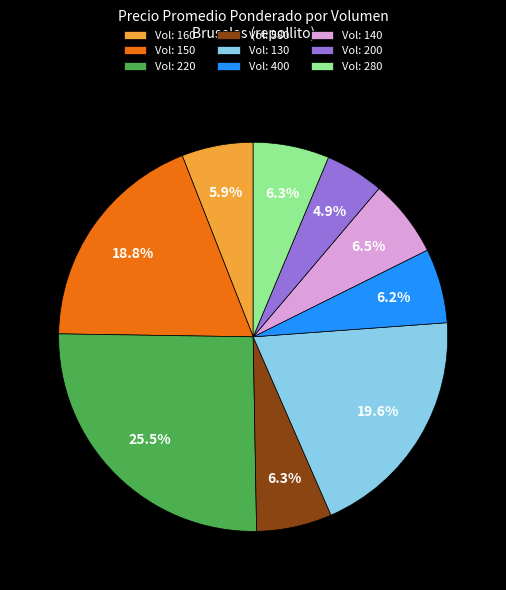

Combined, what portion of the pie is Vol: 200 and Vol: 150?

23.7%